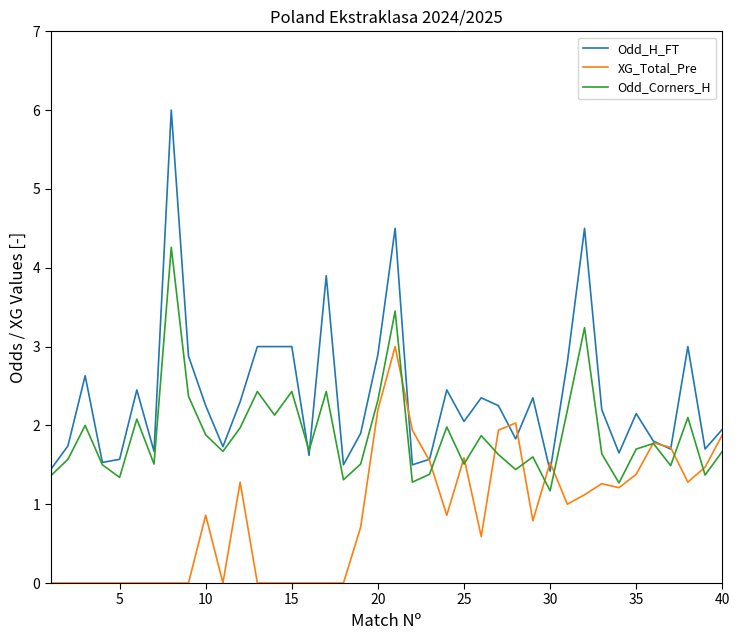

What is the difference between the second highest and second lowest values in the XG_Total_Pre series?

2.2